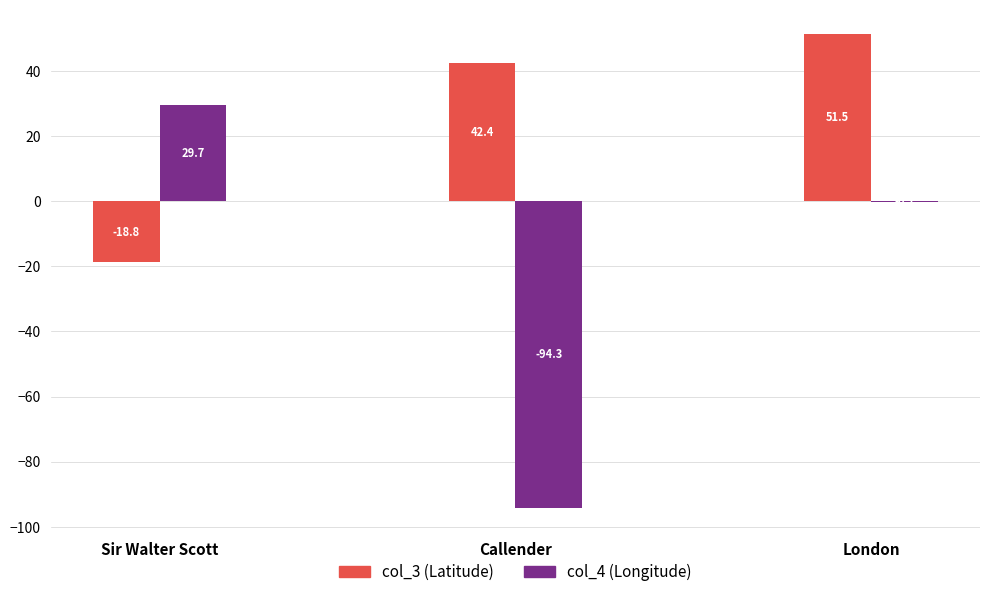

At which category is the sum across all series the highest?

London